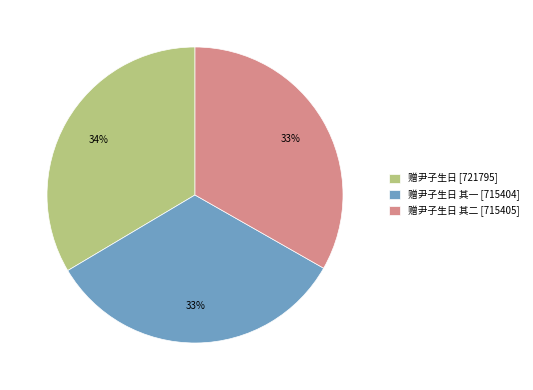

True or false: 赠尹子生日 [721795] accounts for 42% of the total.

False